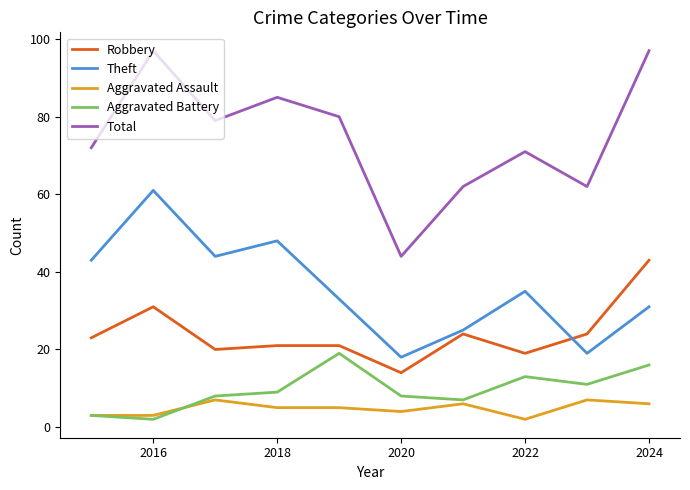

Which series has the widest spread of values?

Total